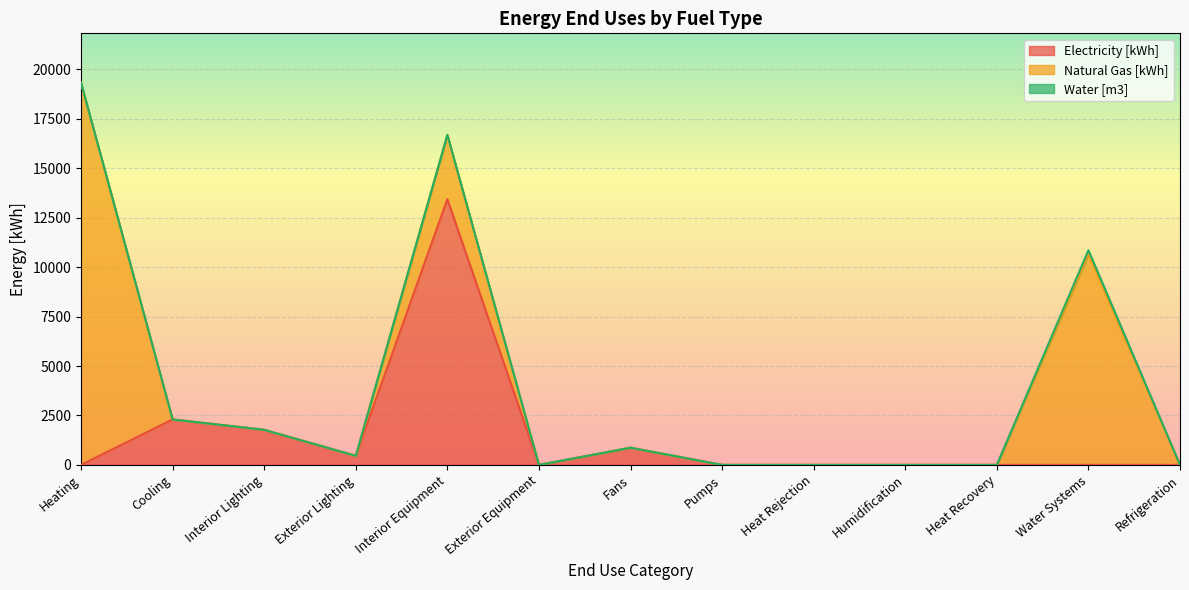

How many distinct data groups are displayed?

3